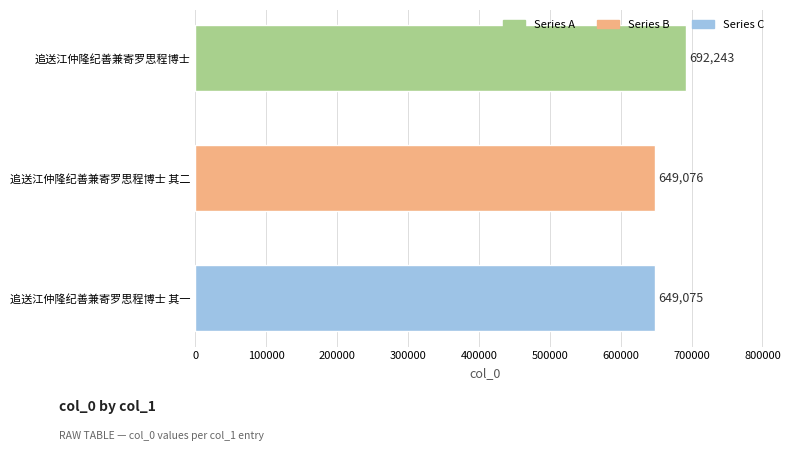

List the labels in order of value, smallest first.

追送江仲隆纪善兼寄罗思程博士 其一, 追送江仲隆纪善兼寄罗思程博士 其二, 追送江仲隆纪善兼寄罗思程博士